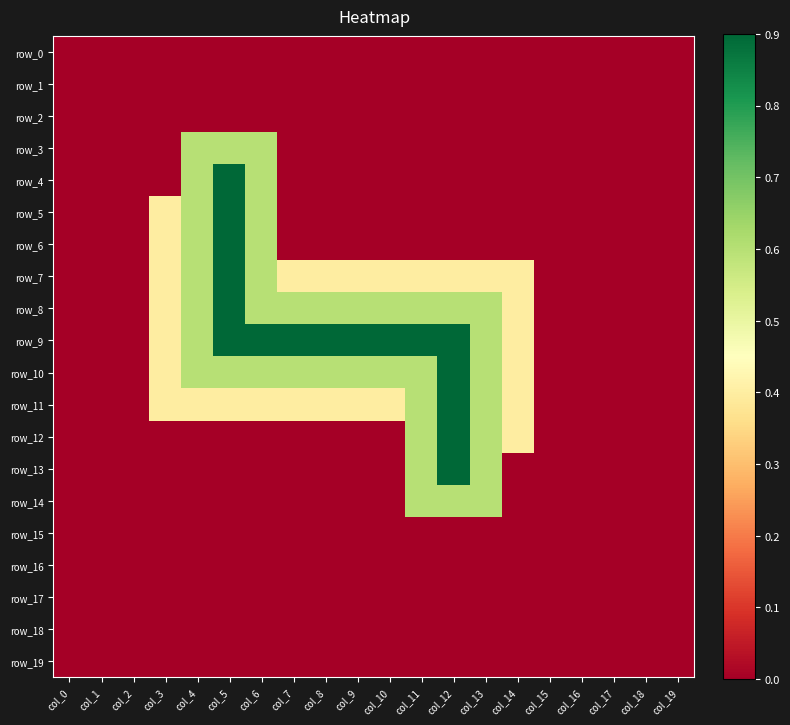

What value does the row_9 series have at col_13?

0.6